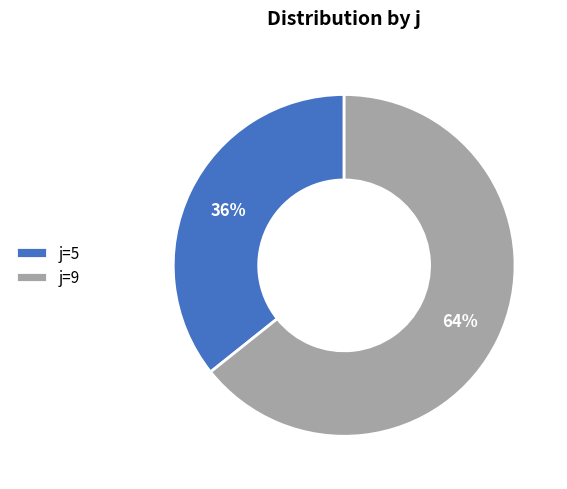

The j=5 slice represents 36% of the pie. True or false?

True